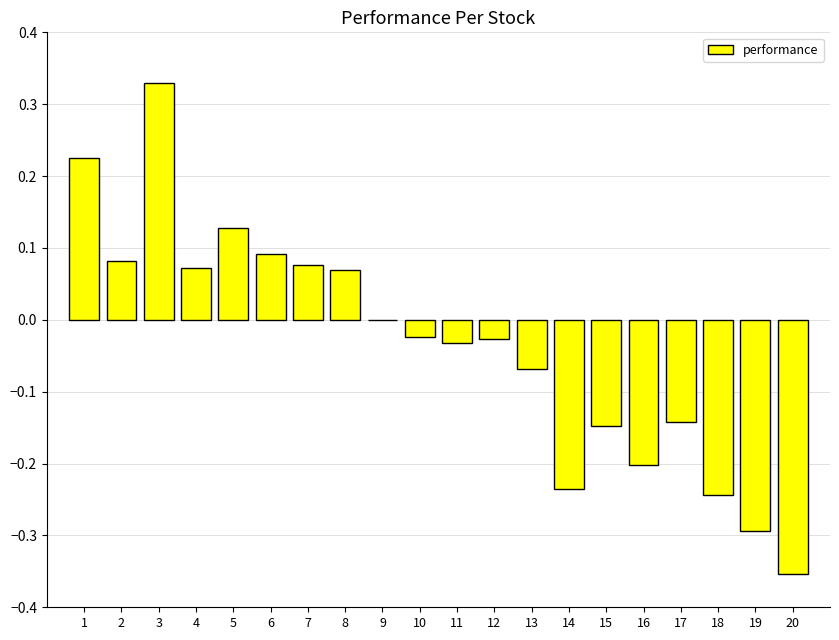

Are the bars horizontal?

No